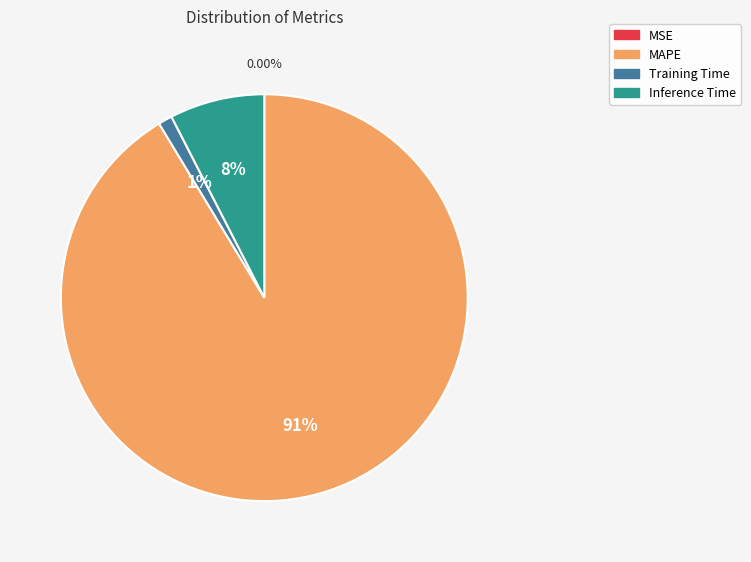

Is there a majority slice in this chart?

Yes